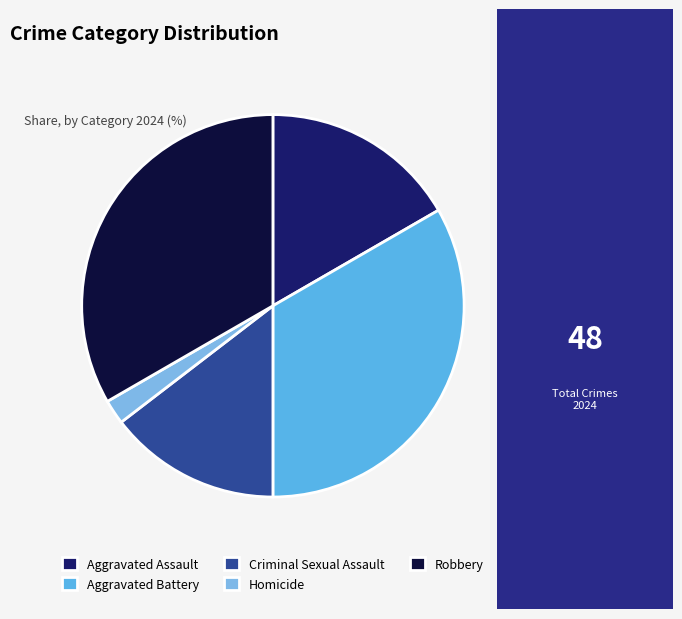

Does Homicide represent more than half of the total?

No